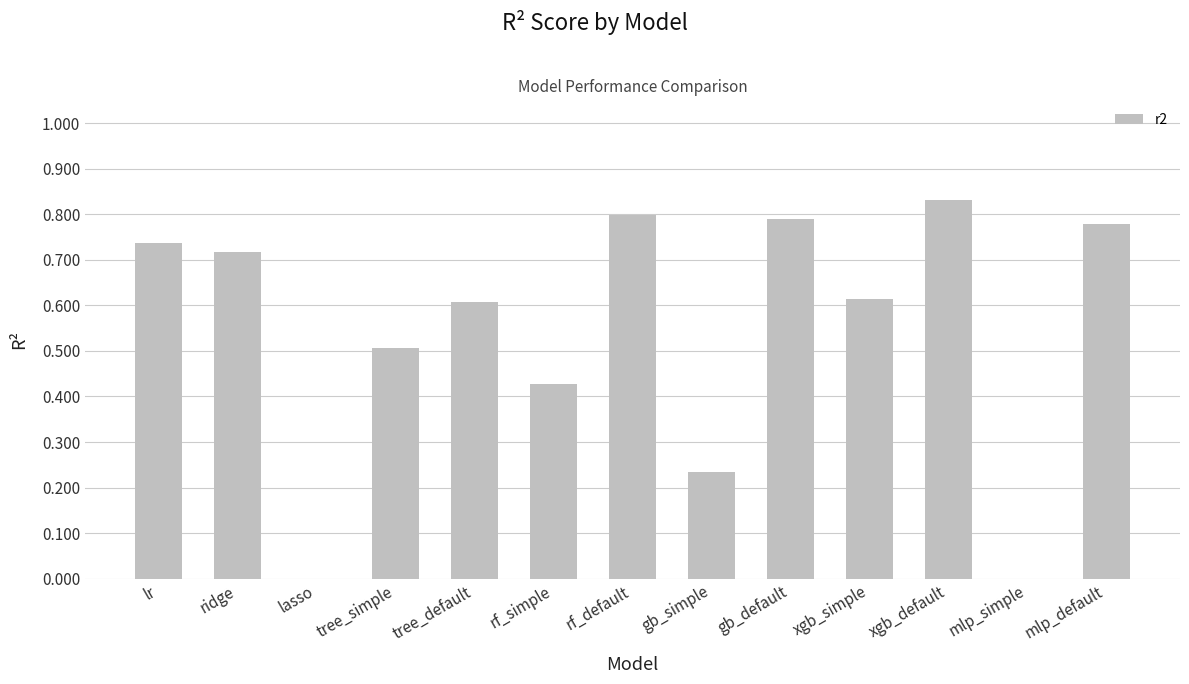

The chart shows a value of 0.2 at rf_simple. True or false?

False